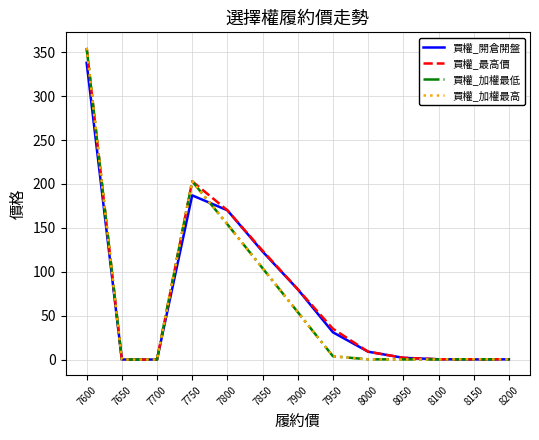

Does the chart have visible grid lines?

Yes